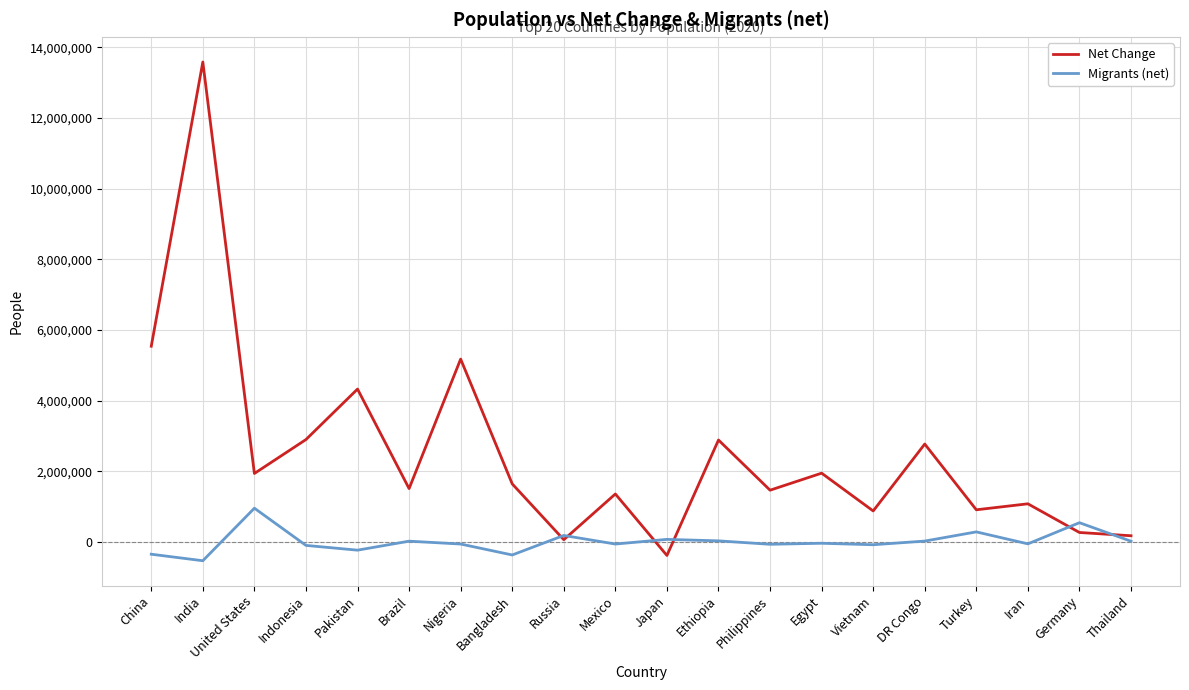

How many values in the Migrants (net) series are below -38033?

10